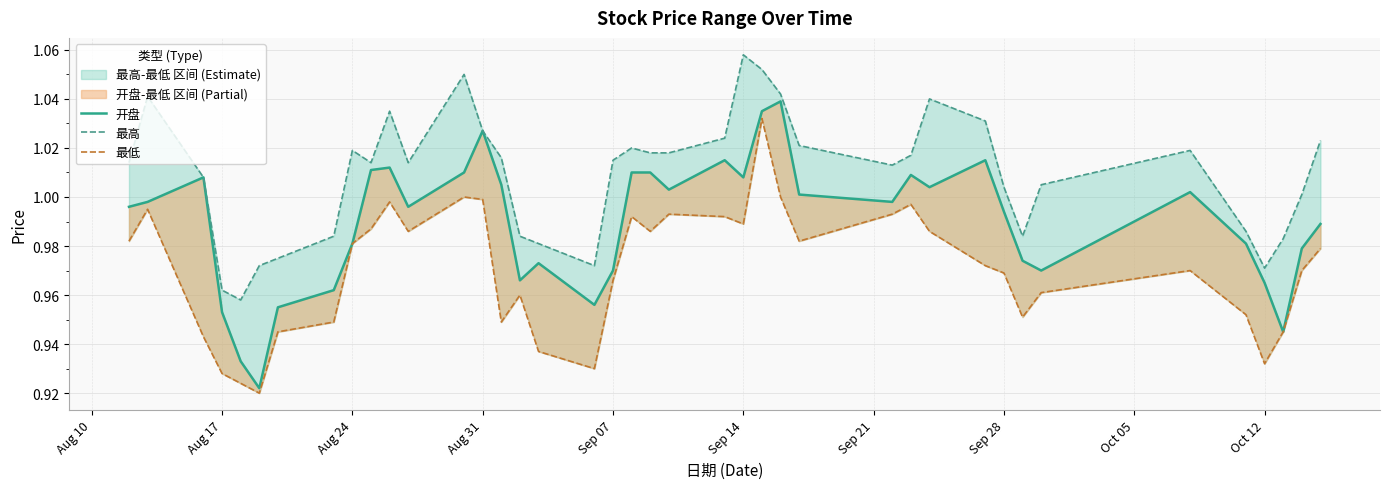

How many distinct data groups are displayed?

3